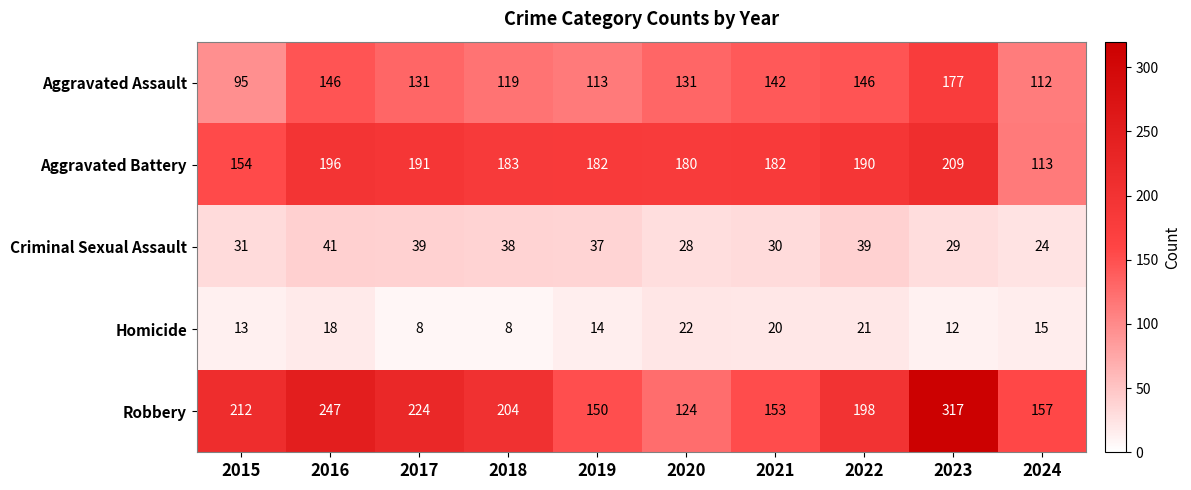

Rank the series at 2019 from highest to lowest value.

Aggravated Battery, Robbery, Aggravated Assault, Criminal Sexual Assault, Homicide